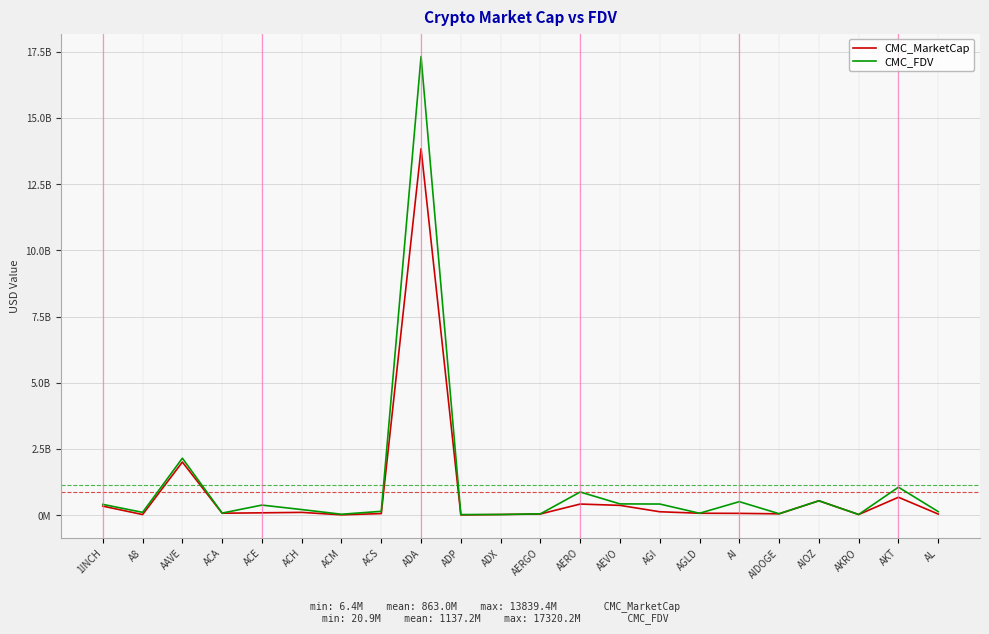

At which label is CMC_FDV closest to 8670591122?

AAVE